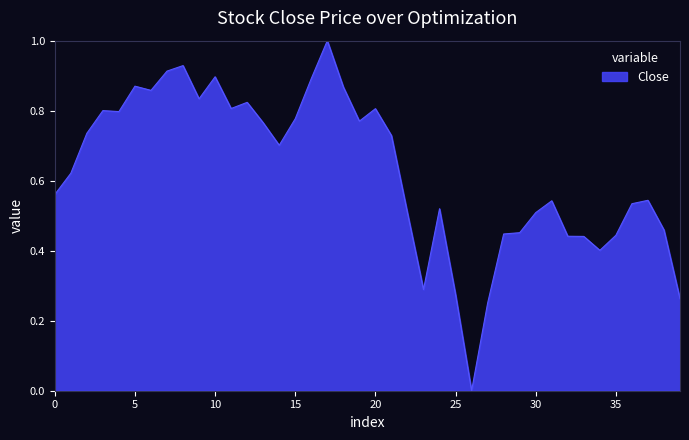

What is the greatest value displayed?

1.0